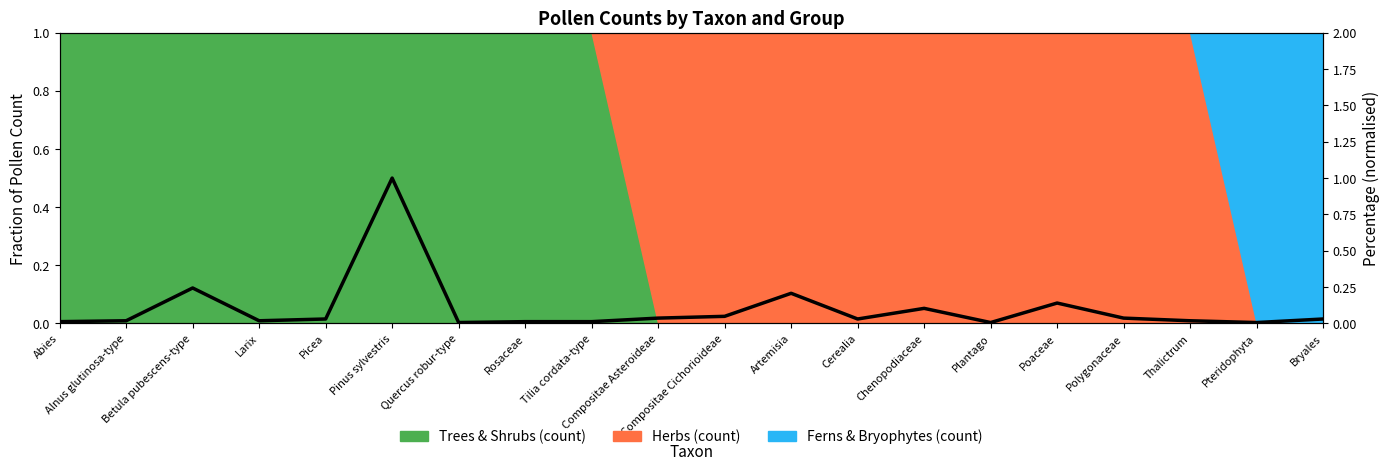

Is it true that the value at Larix is 0.0?

True